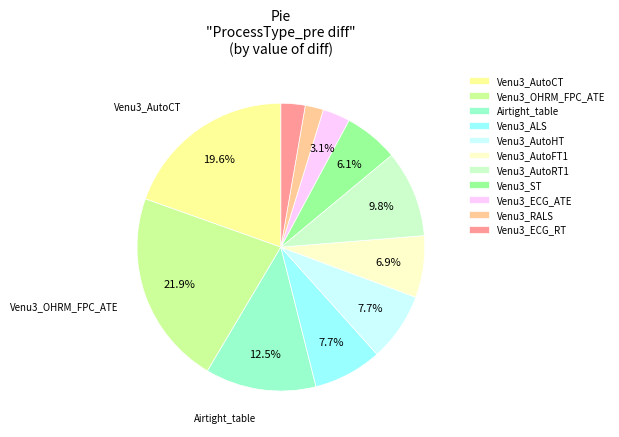

What is the ratio of the value at Venu3_AutoHT to the value at Venu3_AutoCT?

0.4